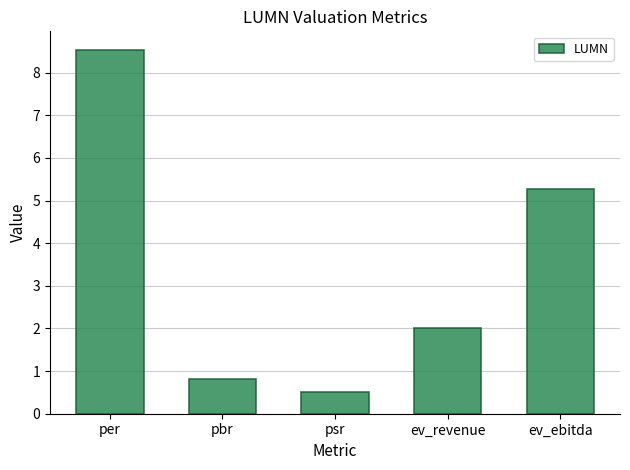

The value at pbr is 0.5. True or false?

False